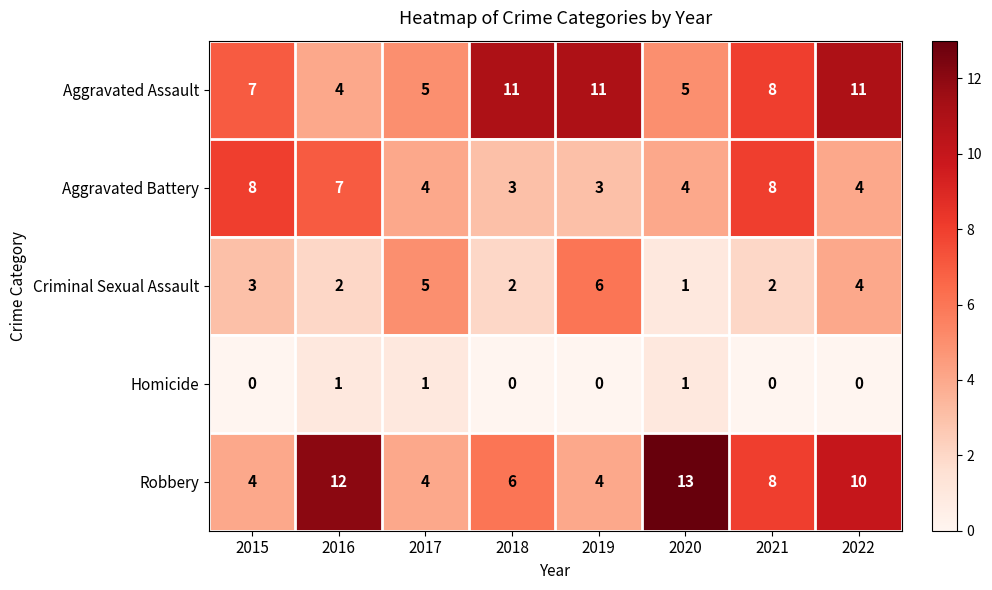

What is the sum of all Homicide values?

3